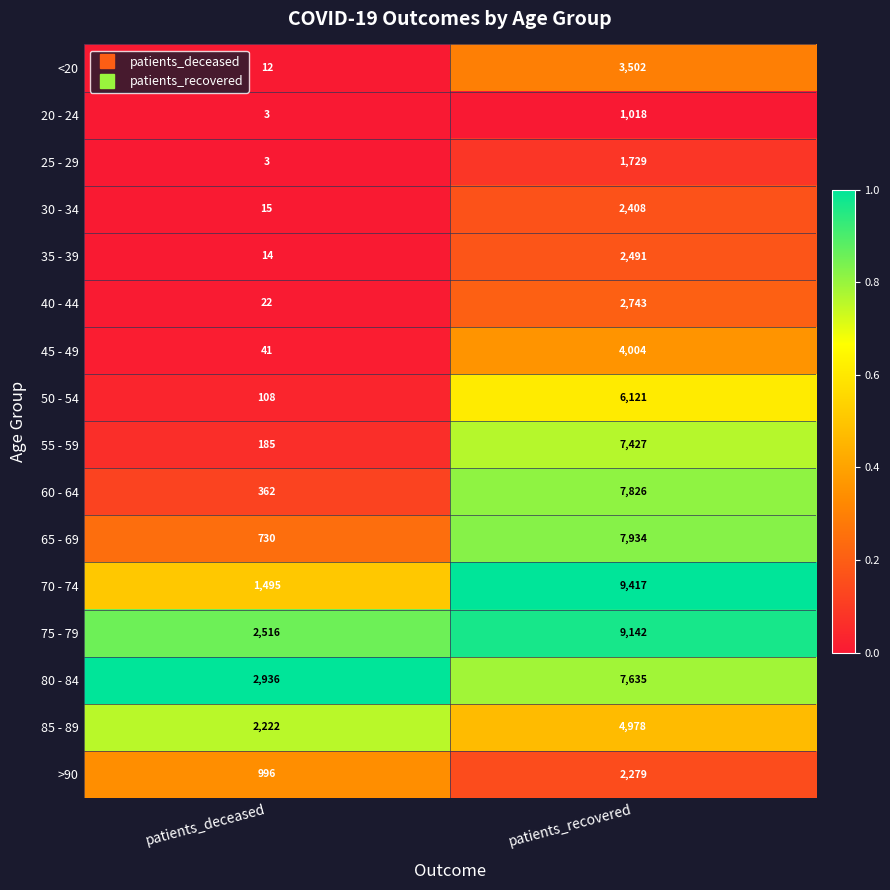

How many series are shown in this chart?

16